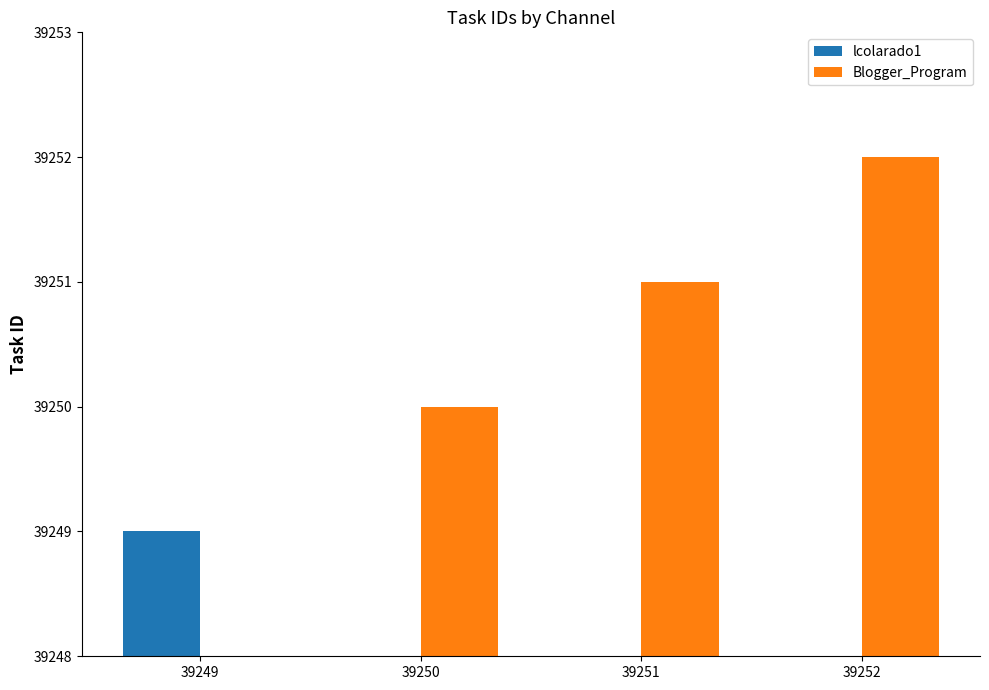

What are all the series names shown in the legend?

lcolarado1, Blogger_Program